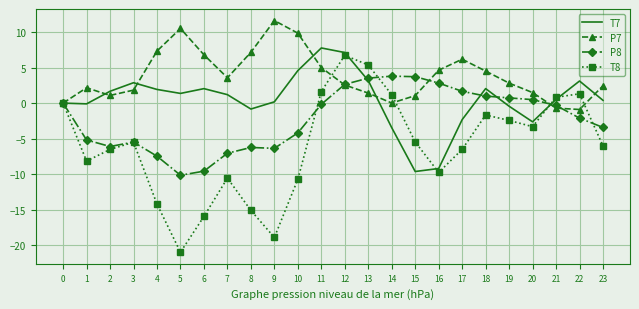

After their last crossing, which series has the higher values: P7 or P8?

P7